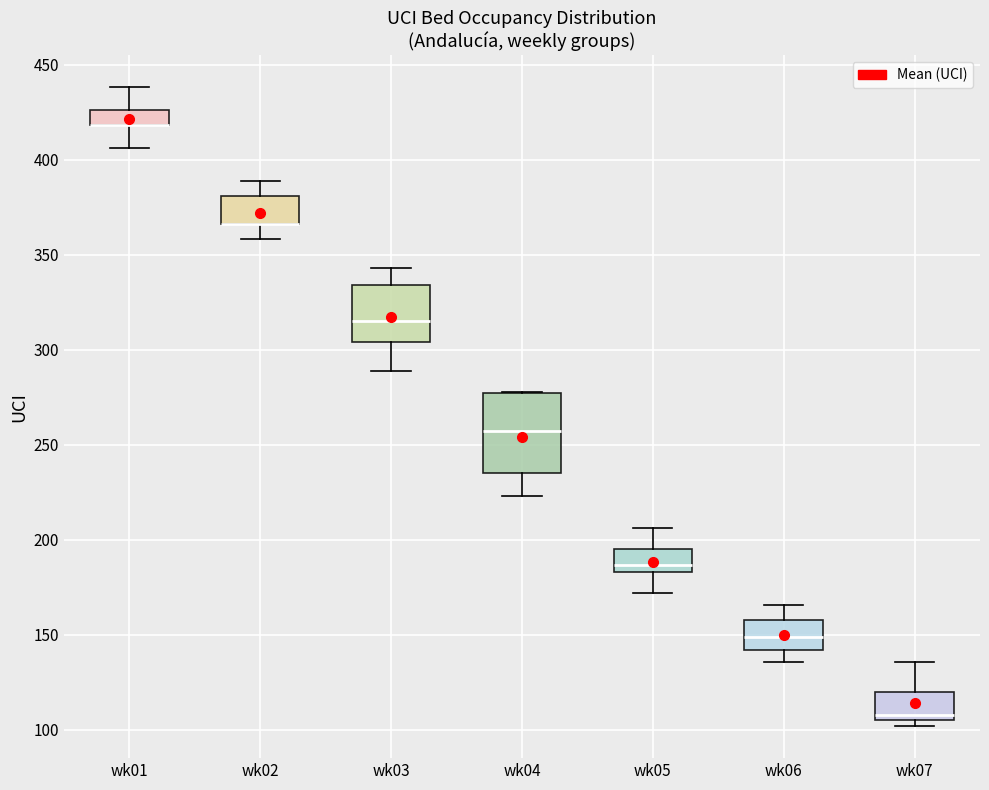

Reading left to right, read every box against the y-axis: the position of its median line, the range the box covers, and the ends of its whiskers. The values are not printed on the chart, so give them approximately, as read against the axis.

wk01: median 420 (drawn on the box's lower edge), box 420 to 425, whiskers 405 to 440
wk02: median 365 (drawn on the box's lower edge), box 365 to 380, whiskers 360 to 390
wk03: median 315, box 305 to 335, whiskers 290 to 345
wk04: median 255, box 235 to 275, whiskers 225 to 280
wk05: median 185 (just above the box's lower edge), box 185 to 195, whiskers 170 to 205
wk06: median 150, box 140 to 160, whiskers 135 to 165
wk07: median 110, box 105 to 120, whiskers 100 to 135